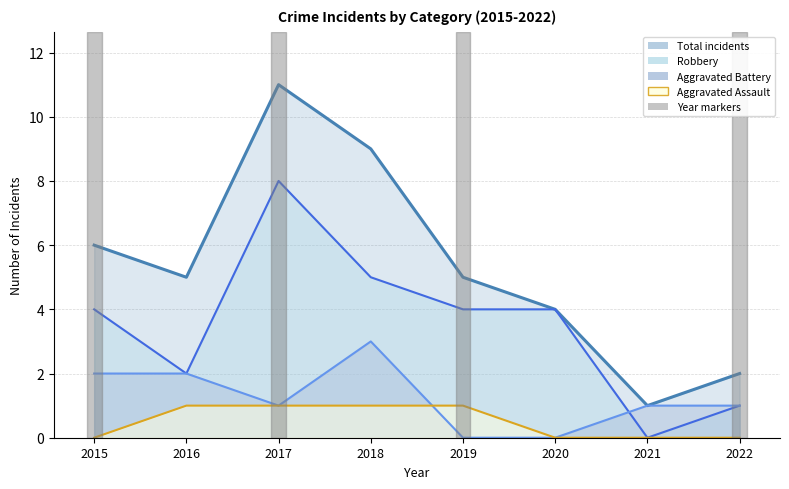

Rank the series by their maximum value, from highest to lowest.

Total, Robbery, Aggravated Battery, Aggravated Assault